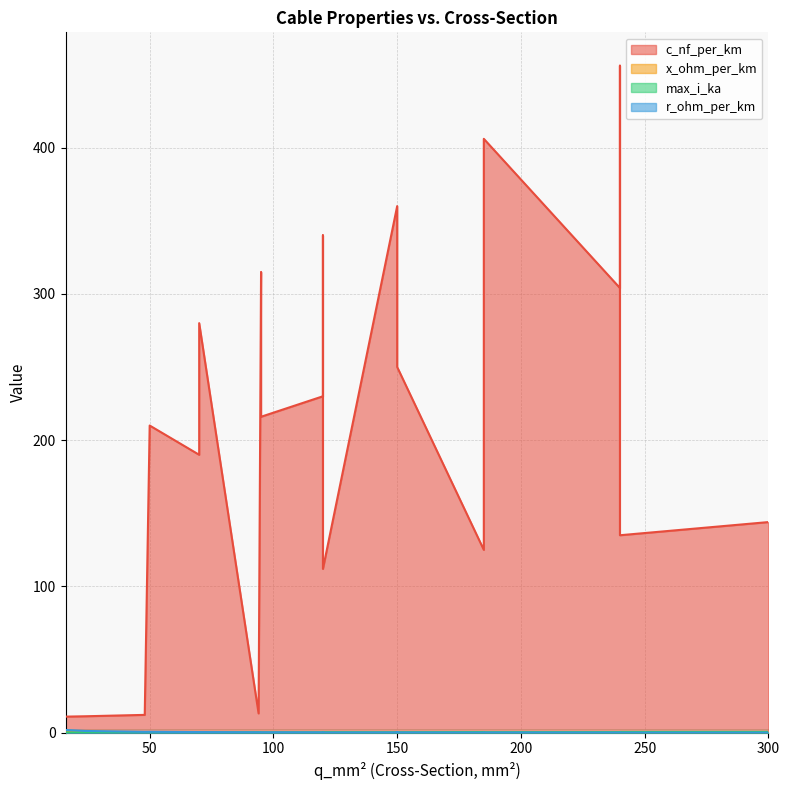

Rank the categories by r_ohm_per_km value from highest to lowest.

16, 24, 50, 48, 70, 70, 95, 95, 94, 120, 120, 120, 150, 150, 150, 185, 185, 120, 240, 240, 185, 240, 300